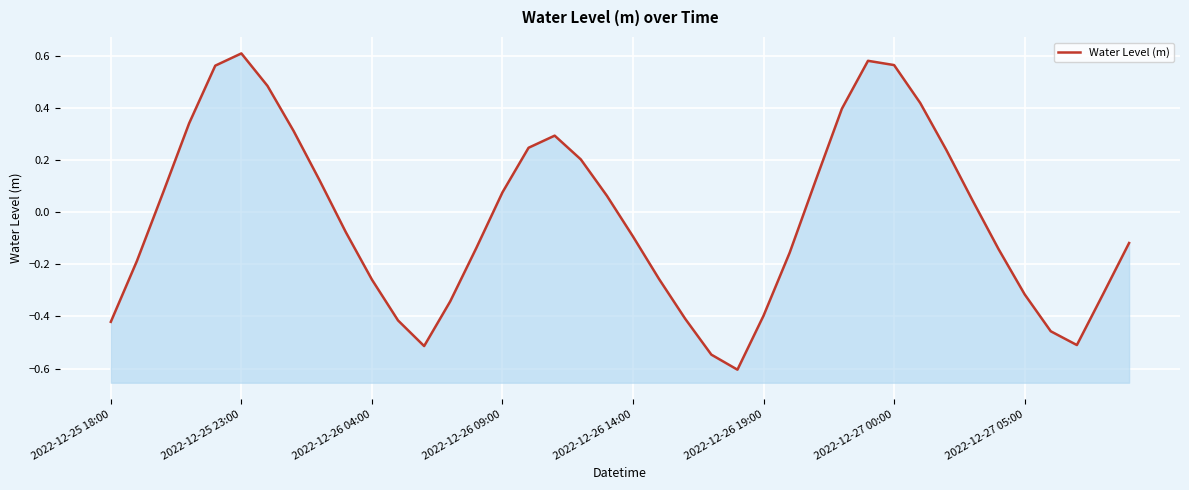

Between 32 and 24, which is larger?

32